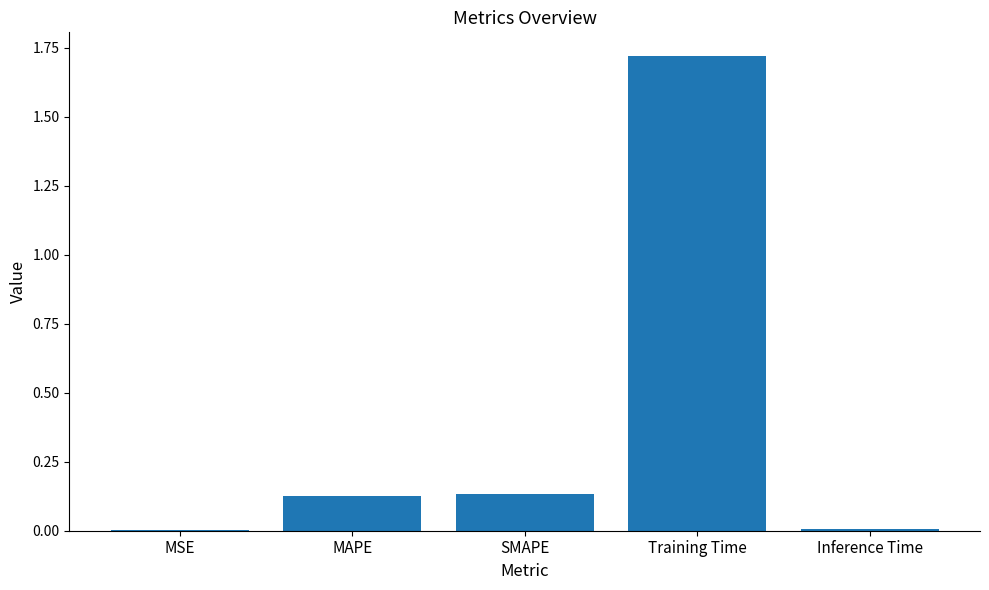

The value at Training Time is 2.5. True or false?

False